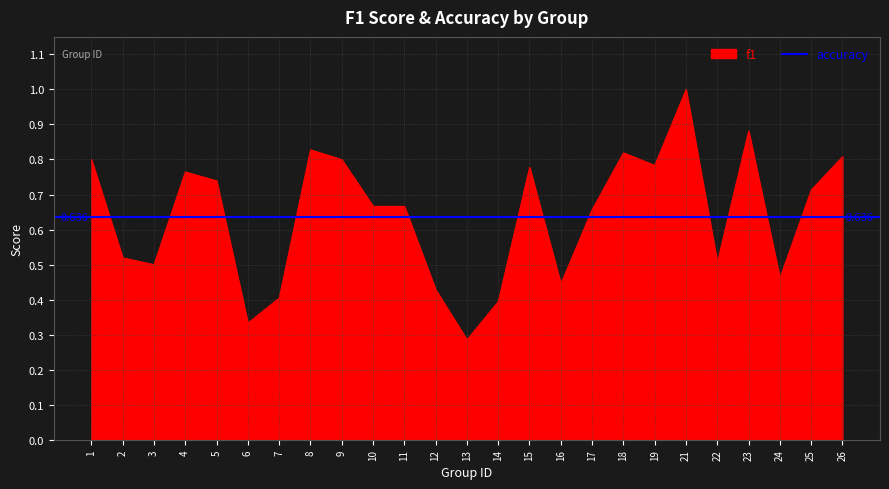

What is the minimum value shown in the chart?

0.3